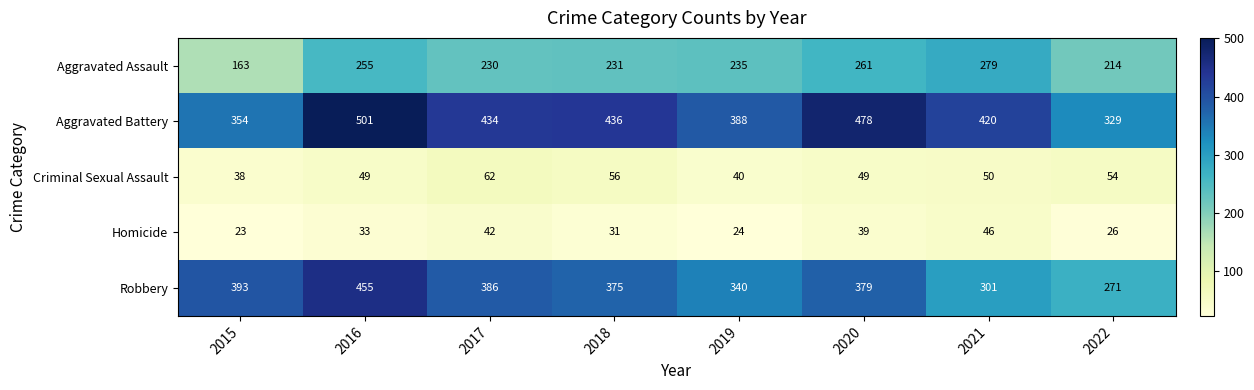

What is the sum of all Criminal Sexual Assault values?

398